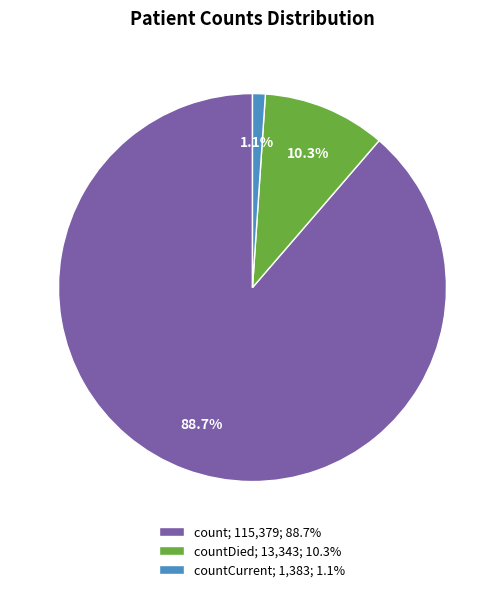

Rank the categories by value from highest to lowest.

count; 115,379; 88.7%, countDied; 13,343; 10.3%, countCurrent; 1,383; 1.1%